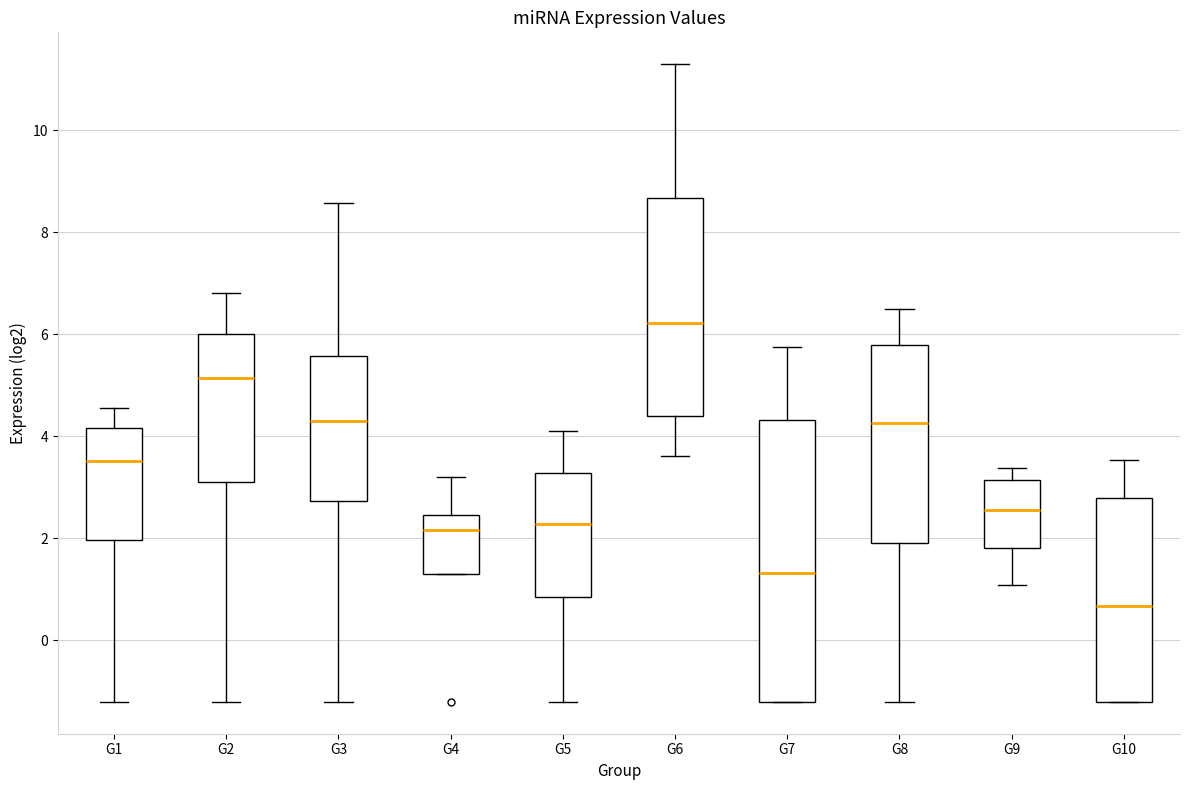

Reading left to right, read every box against the y-axis: the position of its median line, the range the box covers, and the ends of its whiskers. The values are not printed on the chart, so give them approximately, as read against the axis.

G1: median 3.6, box 2.0 to 4.2, whiskers -1.2 to 4.6
G2: median 5.2, box 3.0 to 6.0, whiskers -1.2 to 6.8
G3: median 4.4, box 2.8 to 5.6, whiskers -1.2 to 8.6
G4: median 2.2, box 1.2 to 2.4, whiskers 1.2 to 3.2
G5: median 2.2, box 0.8 to 3.2, whiskers -1.2 to 4.0
G6: median 6.2, box 4.4 to 8.6, whiskers 3.6 to 11.2
G7: median 1.4, box -1.2 to 4.4, whiskers -1.2 to 5.8
G8: median 4.2, box 2.0 to 5.8, whiskers -1.2 to 6.4
G9: median 2.6, box 1.8 to 3.2, whiskers 1.0 to 3.4
G10: median 0.6, box -1.2 to 2.8, whiskers -1.2 to 3.6